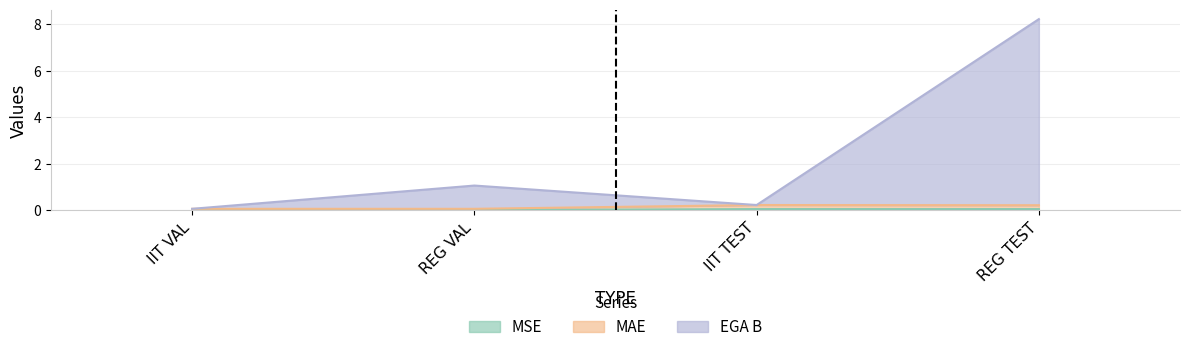

In MSE, how many points are higher than both neighbors (excluding endpoints)?

1